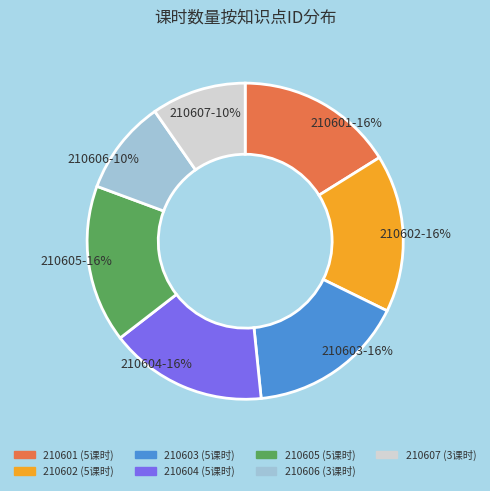

What is the ratio of the value at 210607 to the value at 210602?

0.6